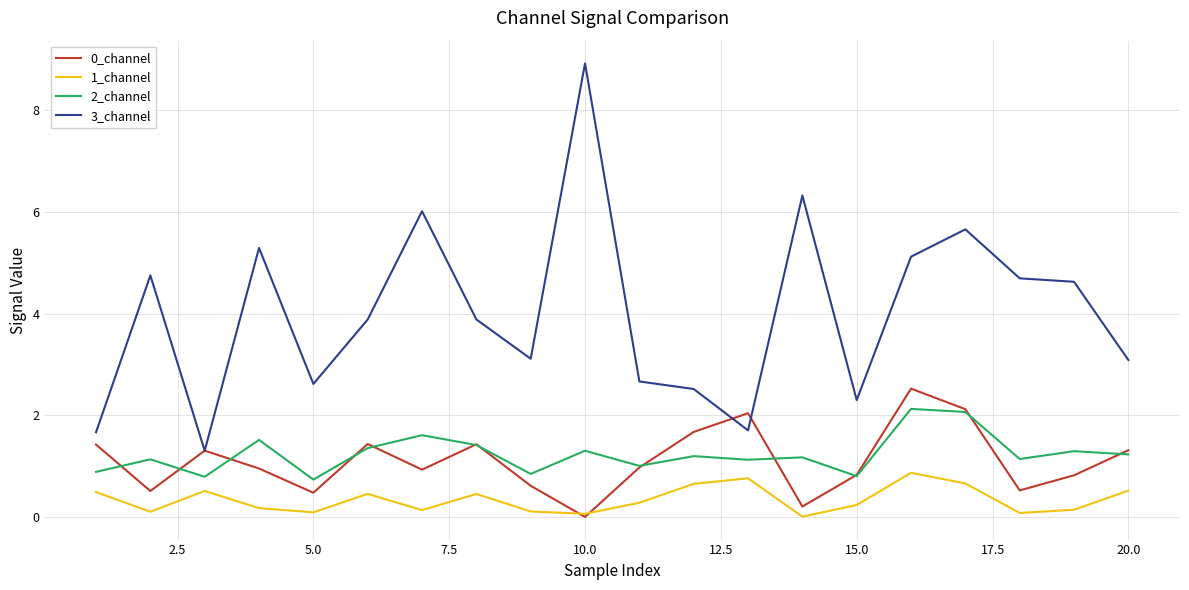

What is the highest value of the 3_channel series?

8.9